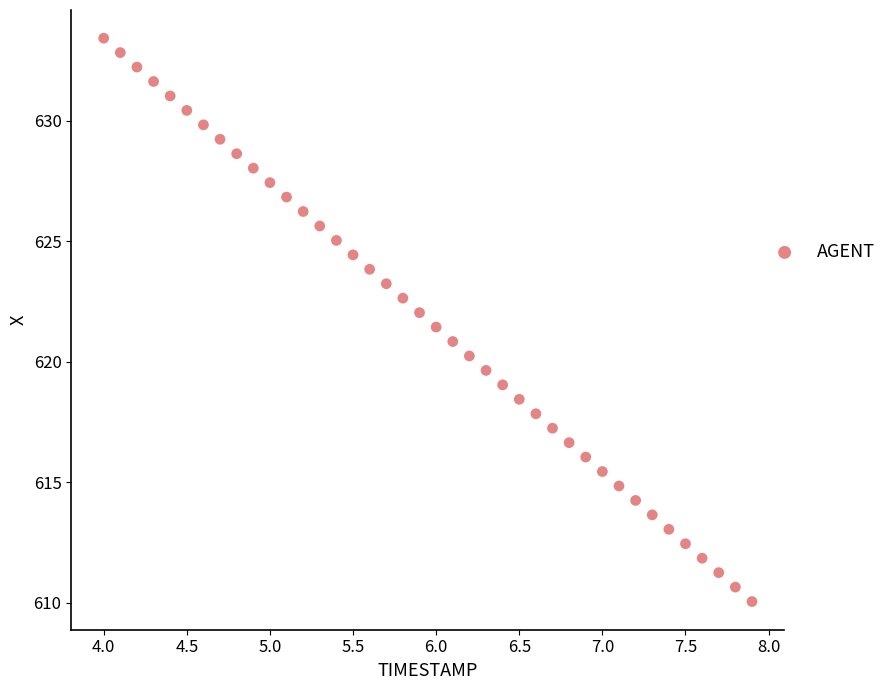

What is the range of X values (max minus min)?

3.9